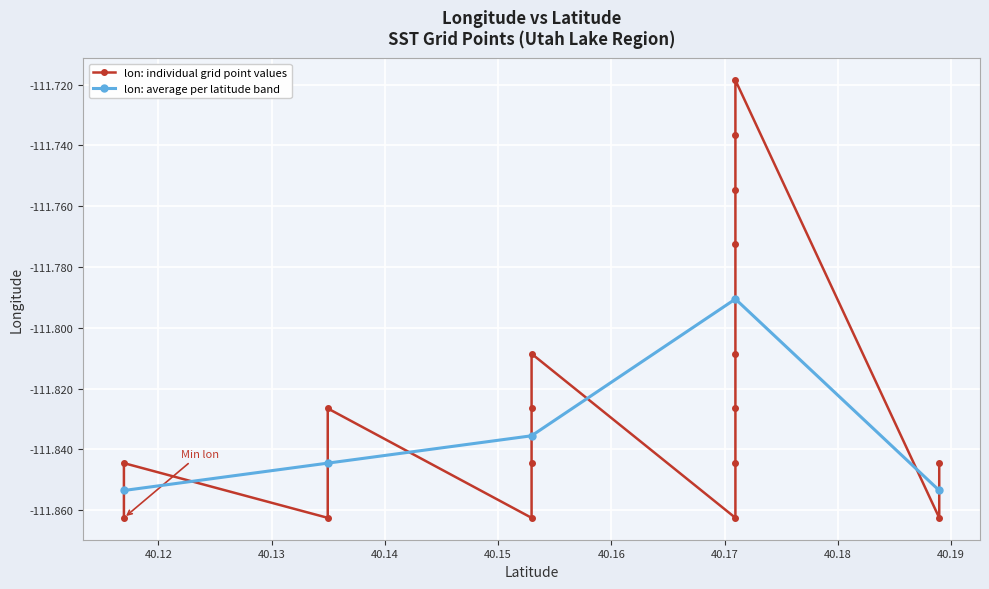

How many interior local peaks does the lon: average per latitude band series have?

1